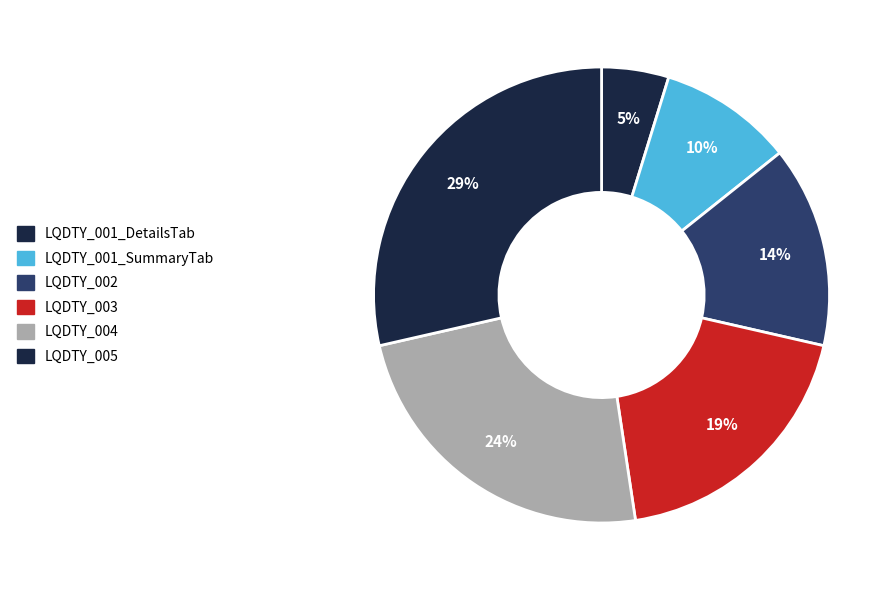

Do LQDTY_002 and LQDTY_005 together represent more than half of the pie?

No